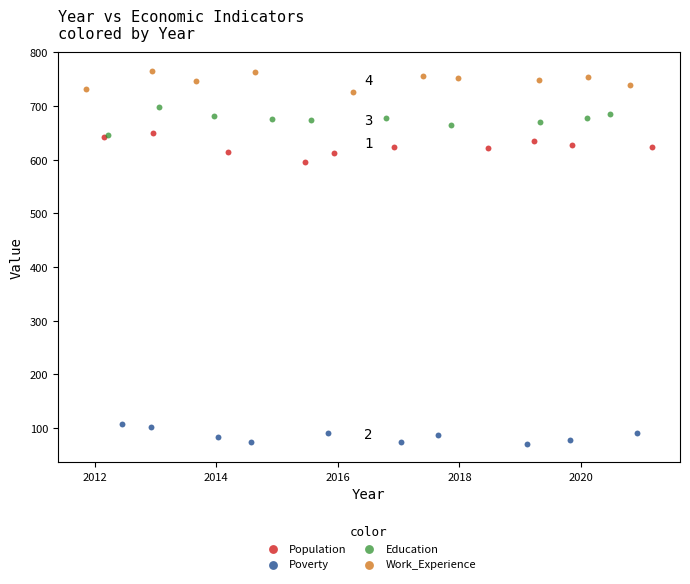

Which series contains the highest Y value?

Work_Experience